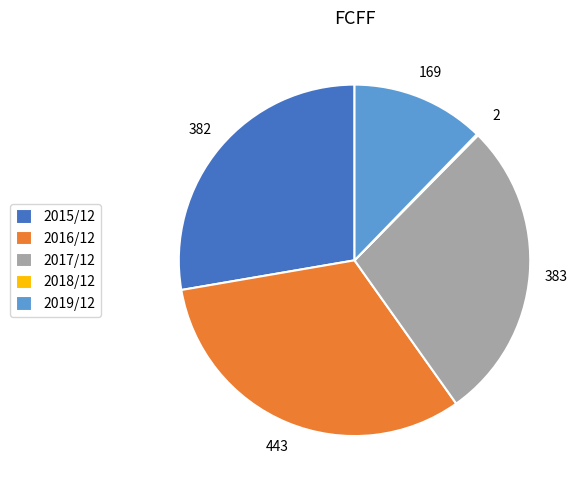

True or false: 2016/12 accounts for 46% of the total.

False